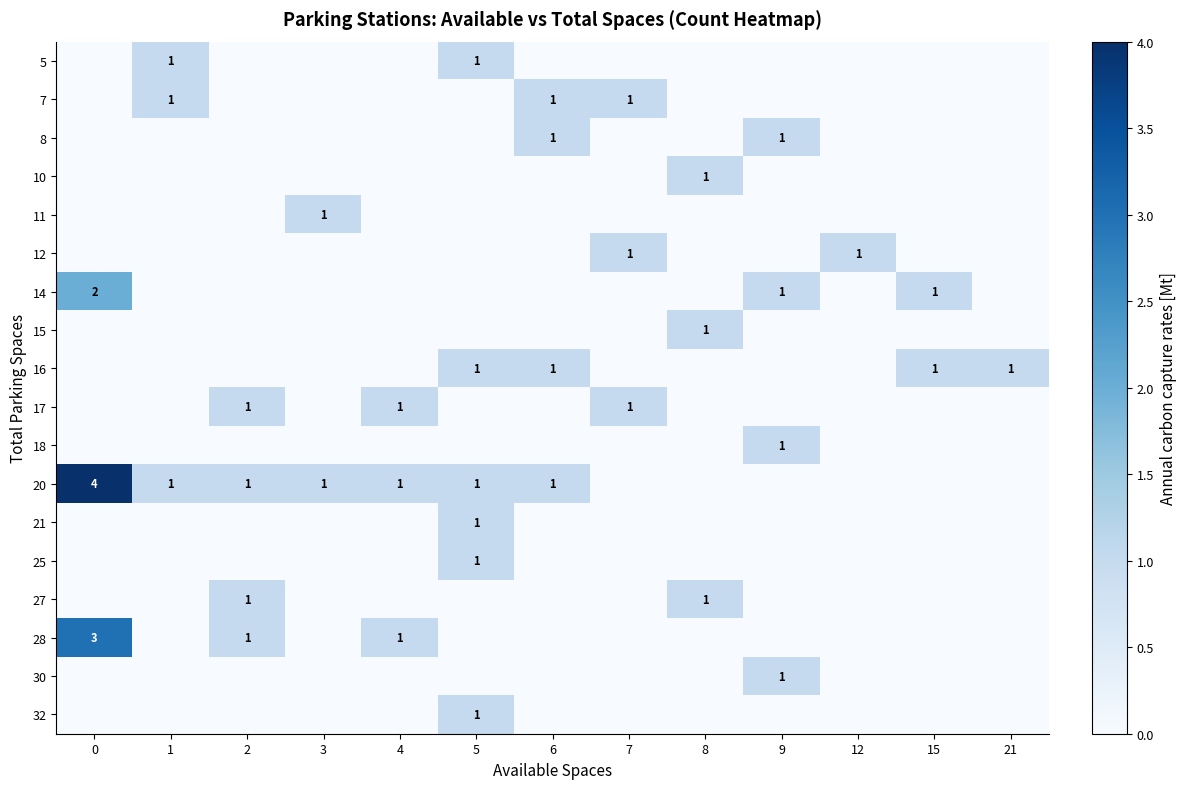

What is the difference between the second highest and second lowest values in the 14 series?

1